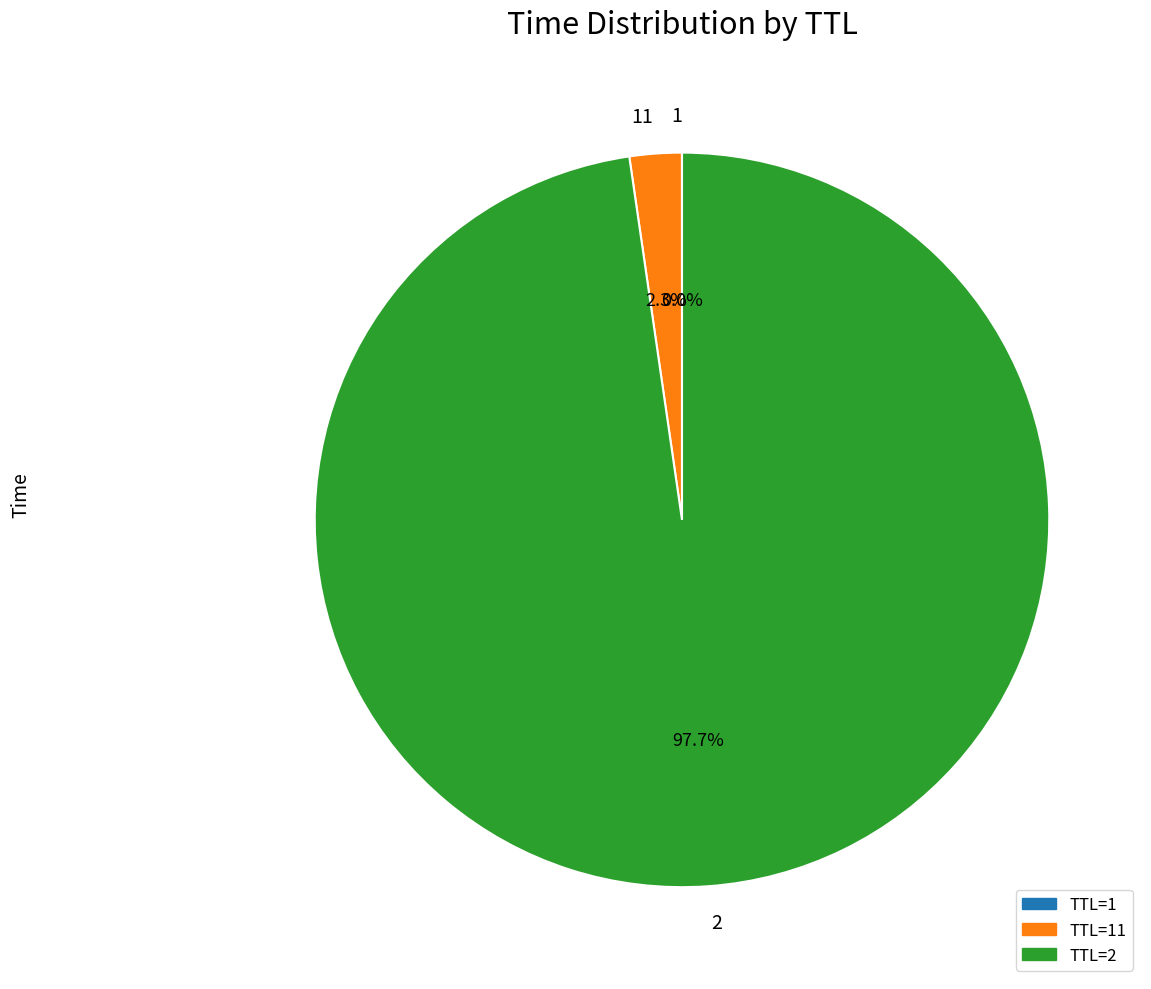

Is there a majority slice in this chart?

Yes